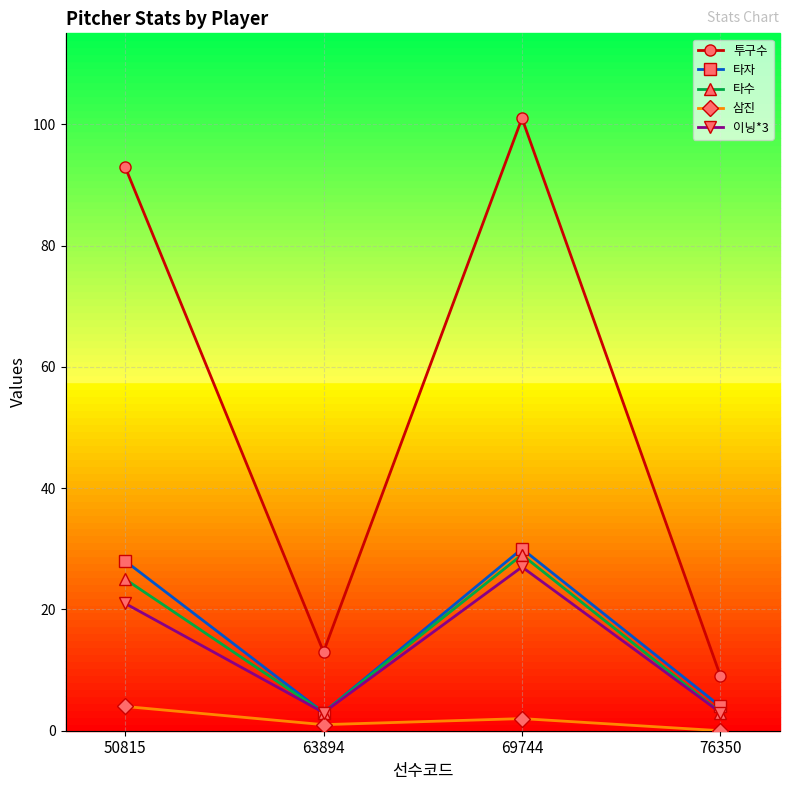

At which label is 타수 closest to 16?

50815